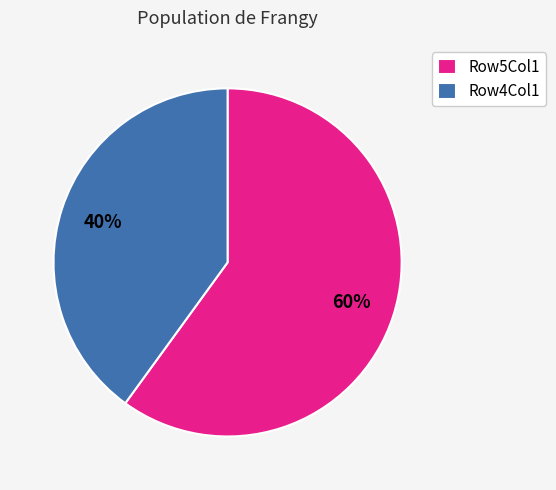

Count the number of slices in the pie.

2